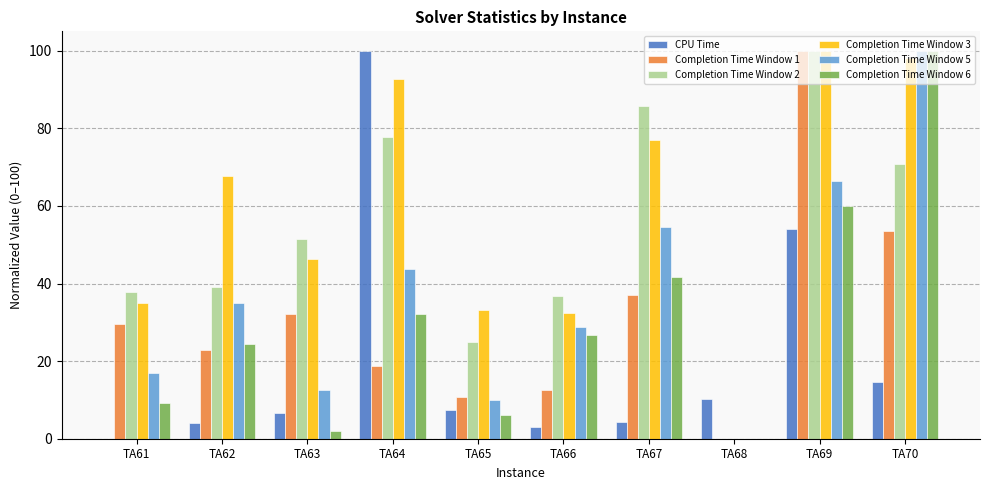

At which category is the sum across all series the highest?

TA69